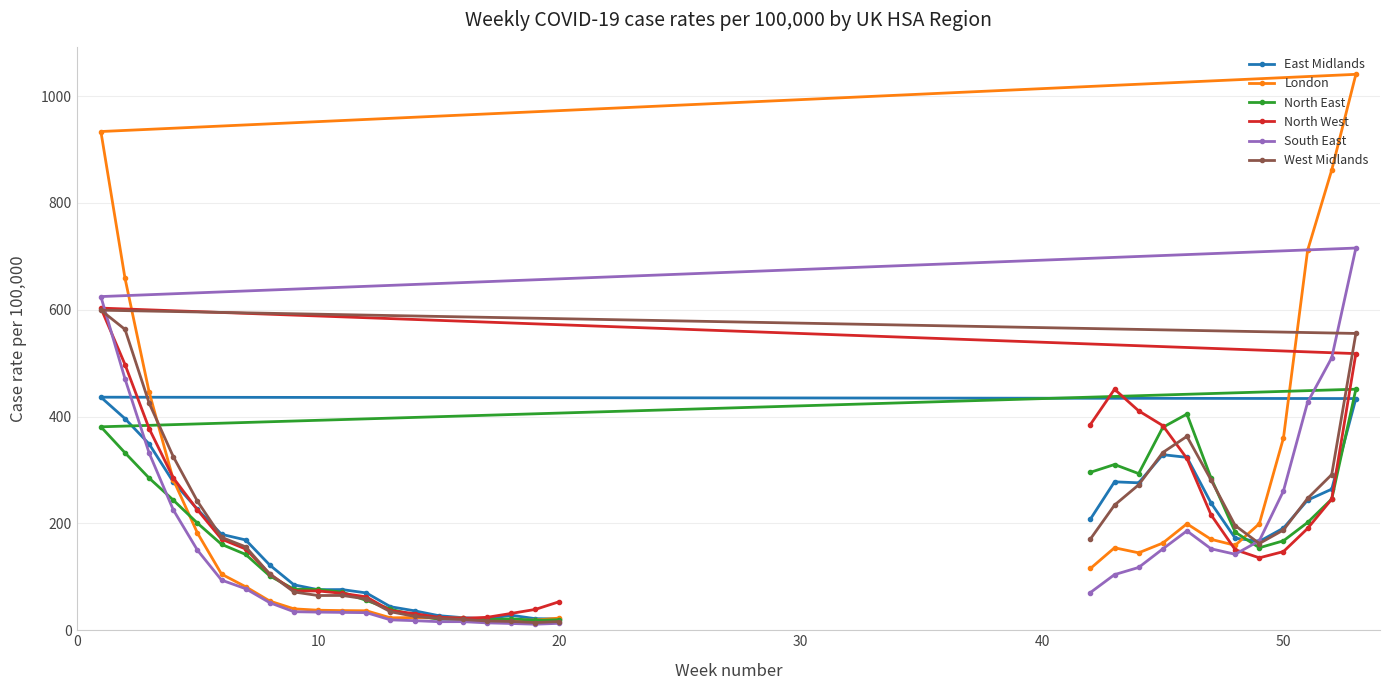

Which series has the widest spread of values?

London